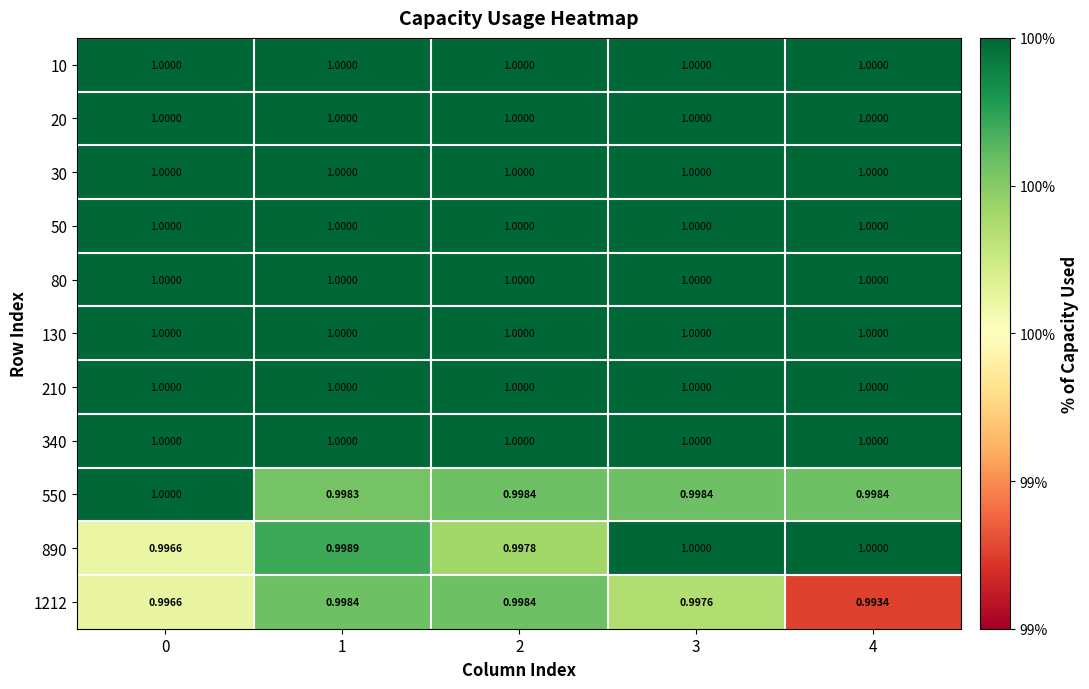

Count the number of categories in the chart.

5